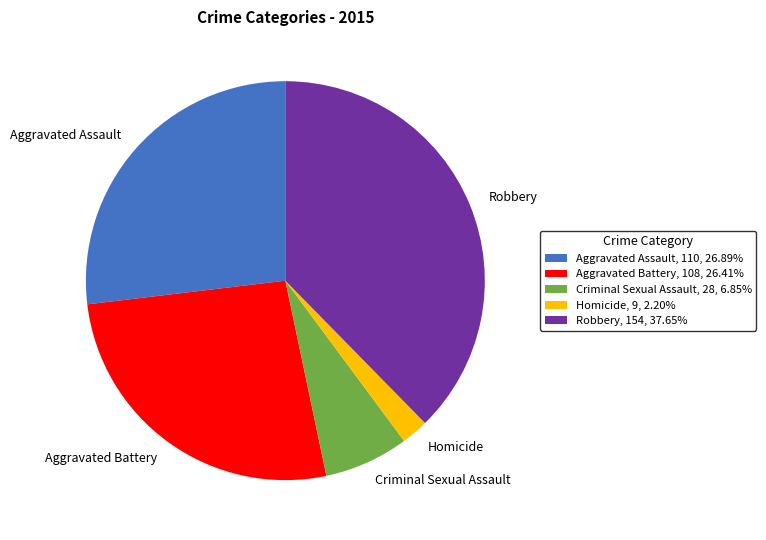

Approximately how many times larger is the value at Robbery, 154, 37.65% compared to Aggravated Assault, 110, 26.89%?

1.4